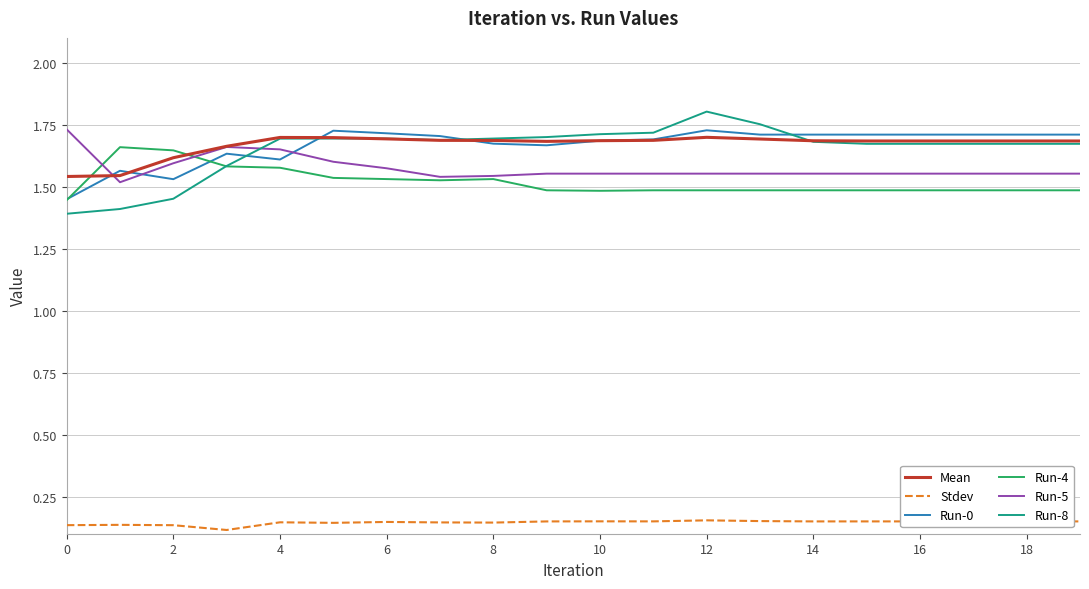

True or false: Stdev and Run-5 cross at least once.

False